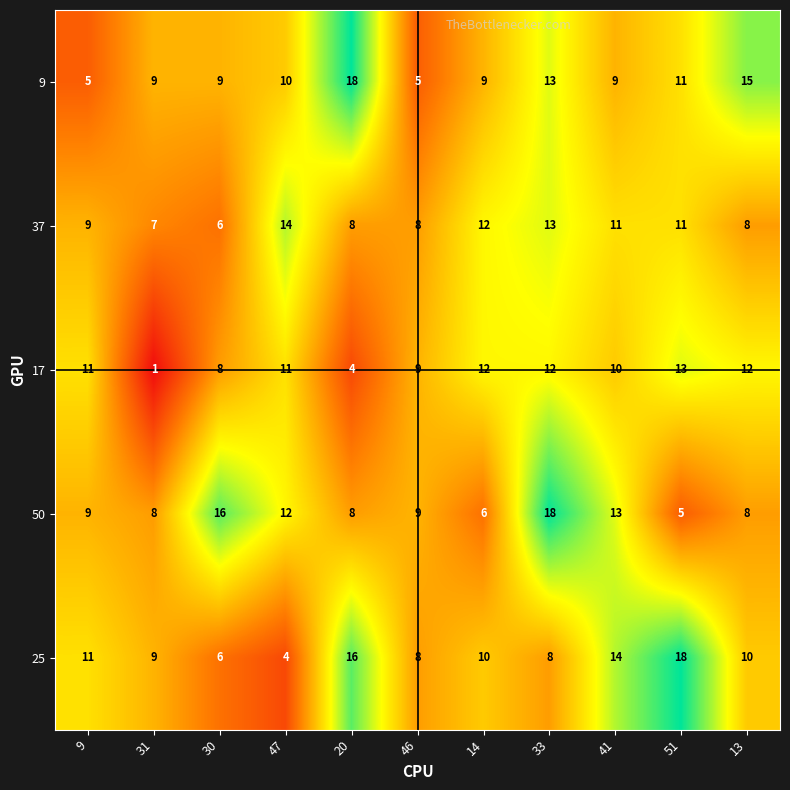

Which series has the largest range (max minus min)?

25